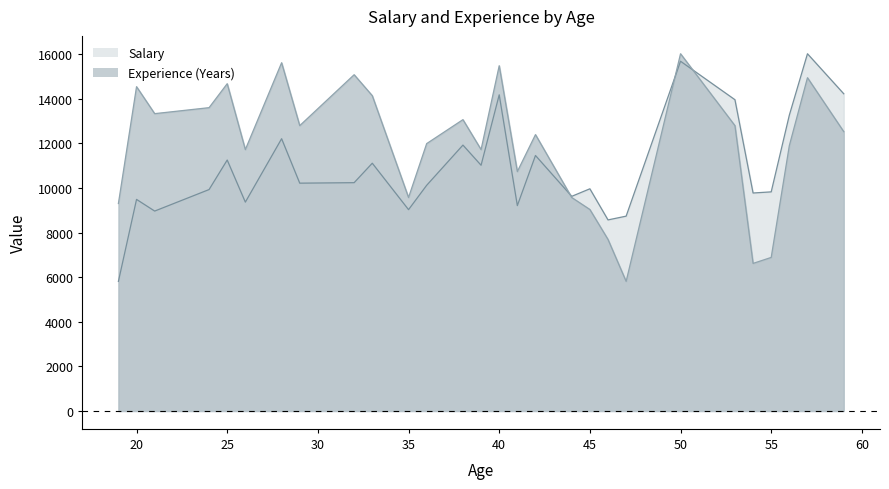

List the series in order of their peak value, highest first.

Salary, Experience (Years)